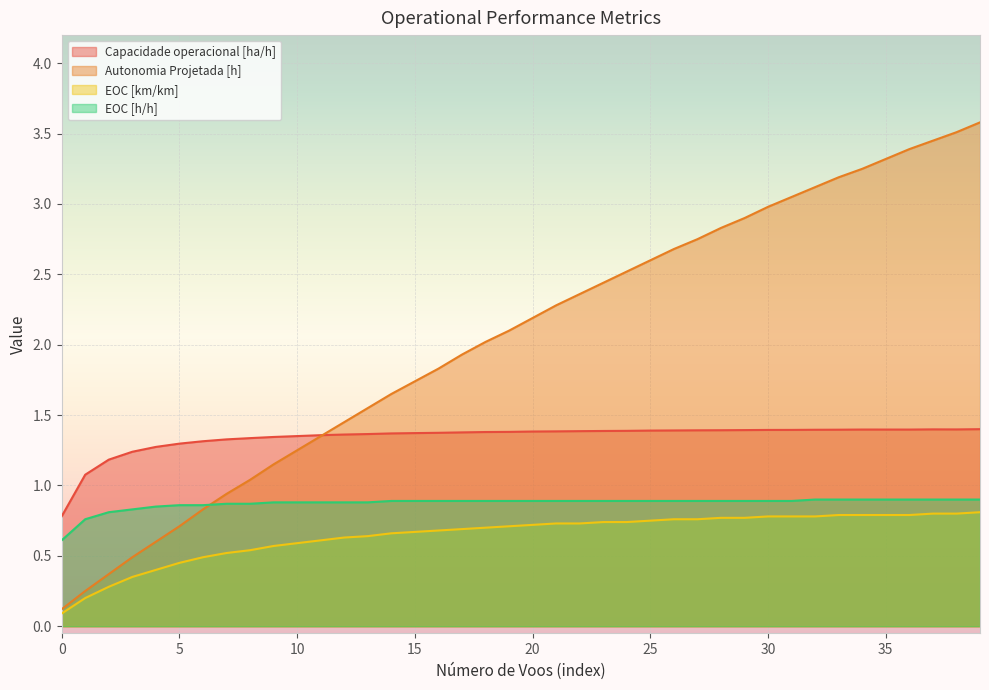

What is the spread (max minus min) of values at 19?

1.4